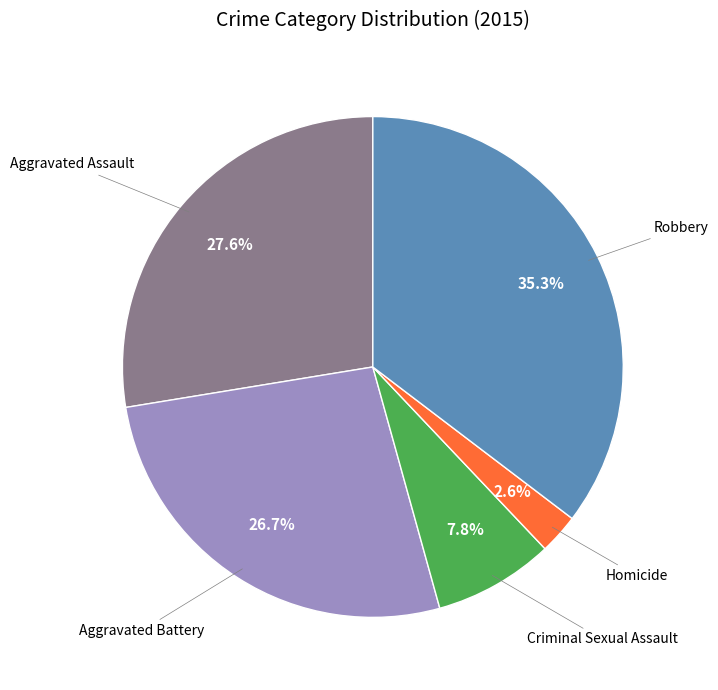

Is there a majority slice in this chart?

No